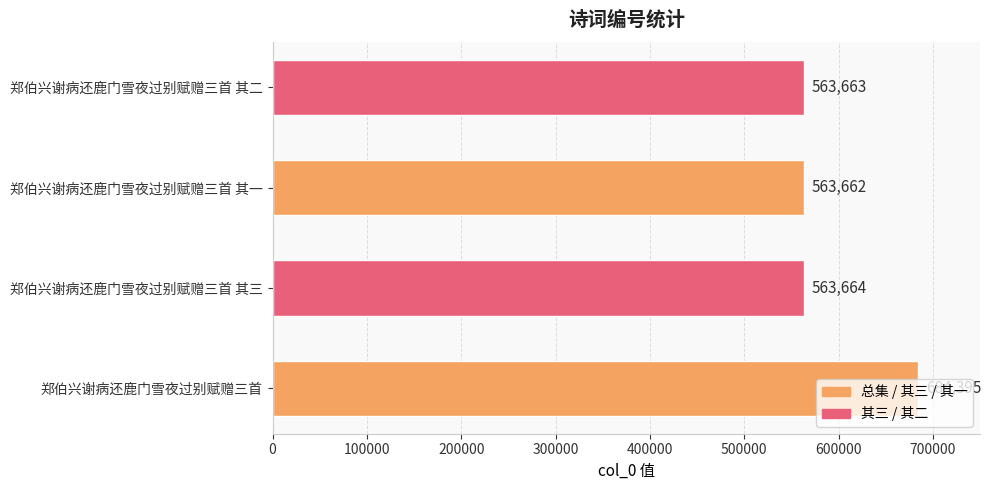

Count the number of data series in this chart.

1